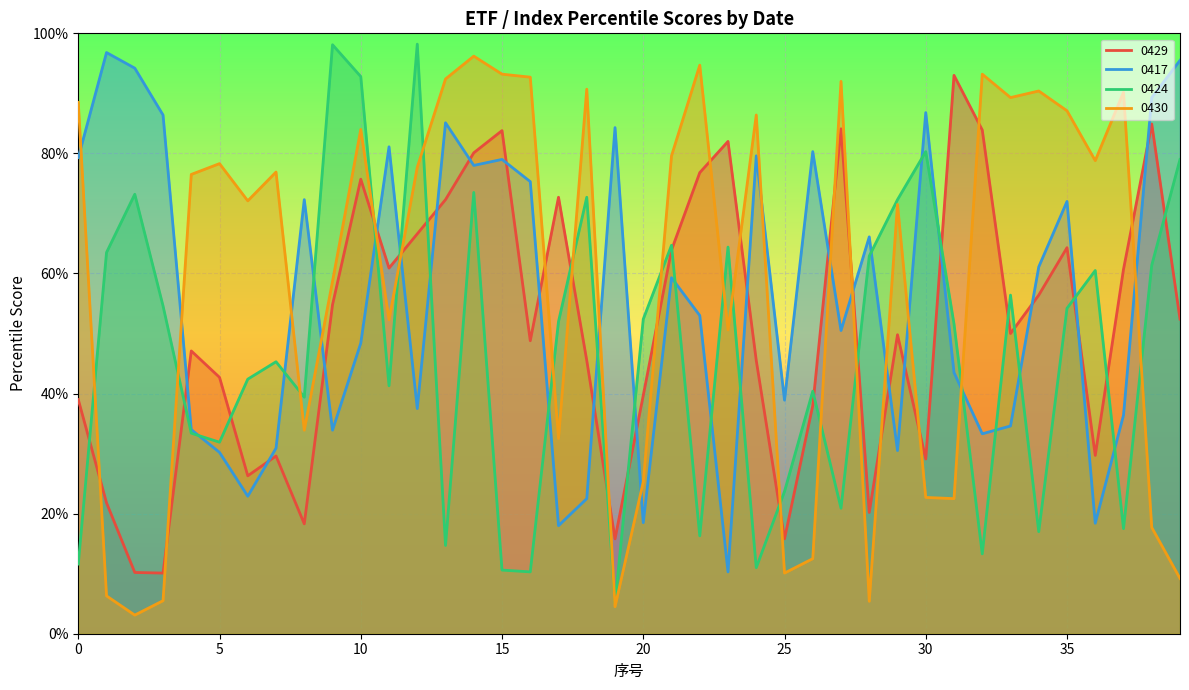

What is the sum of all 0424 values?

1884.8